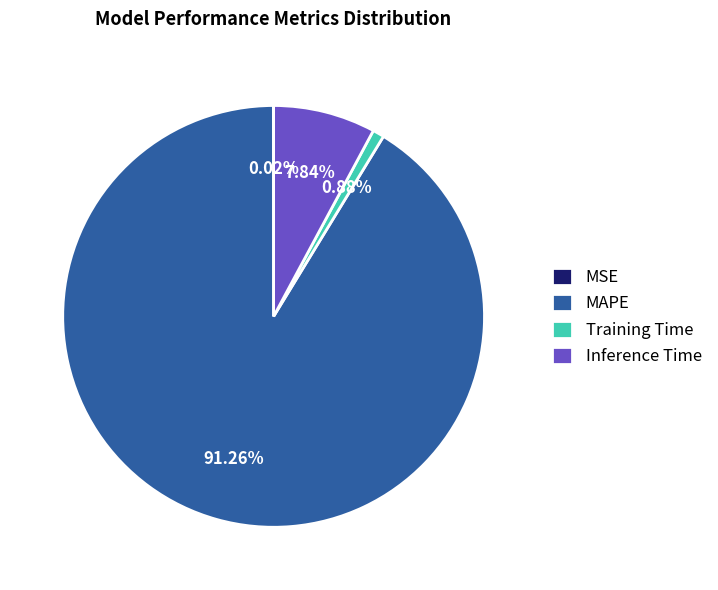

Is it true that MAPE is 91% of the pie?

True